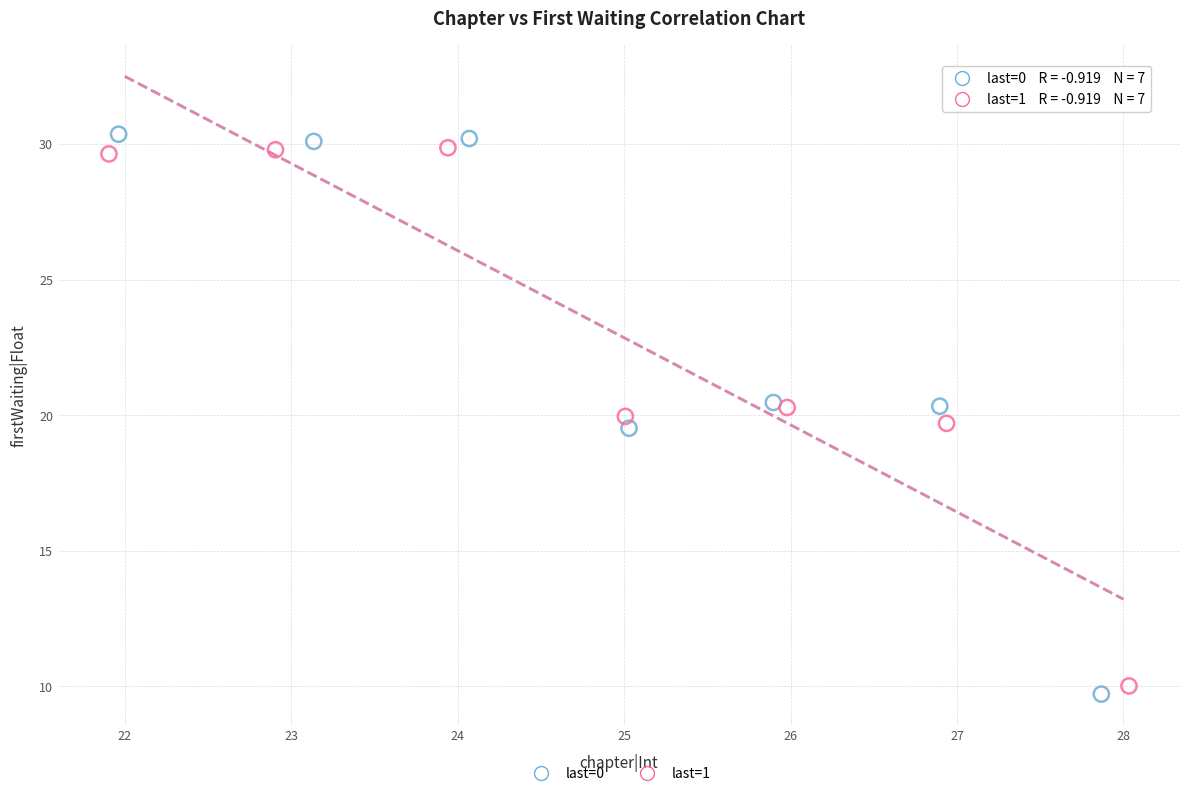

Which series reaches the minimum Y coordinate?

last=0